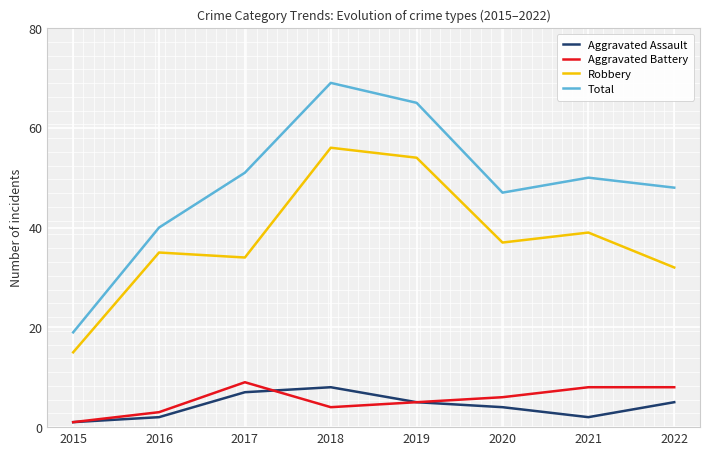

Is the value of Robbery at 2020 greater than the value of Aggravated Battery at 2016?

Yes